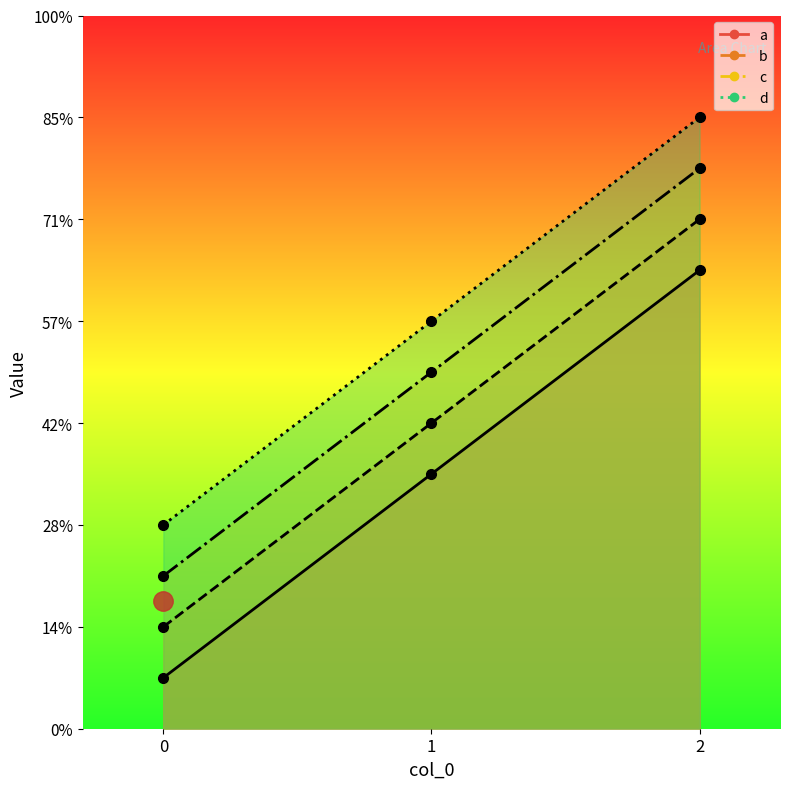

Count the number of categories in the chart.

3